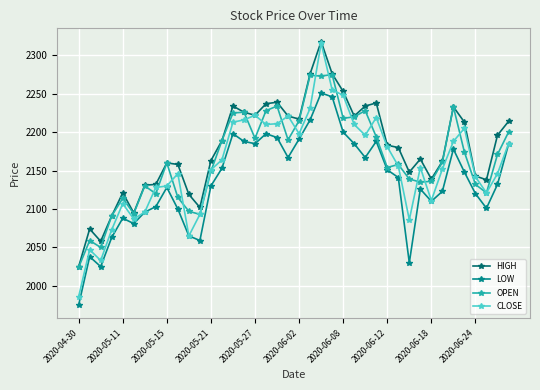

What is the difference between the maximum and minimum values in the LOW series?

276